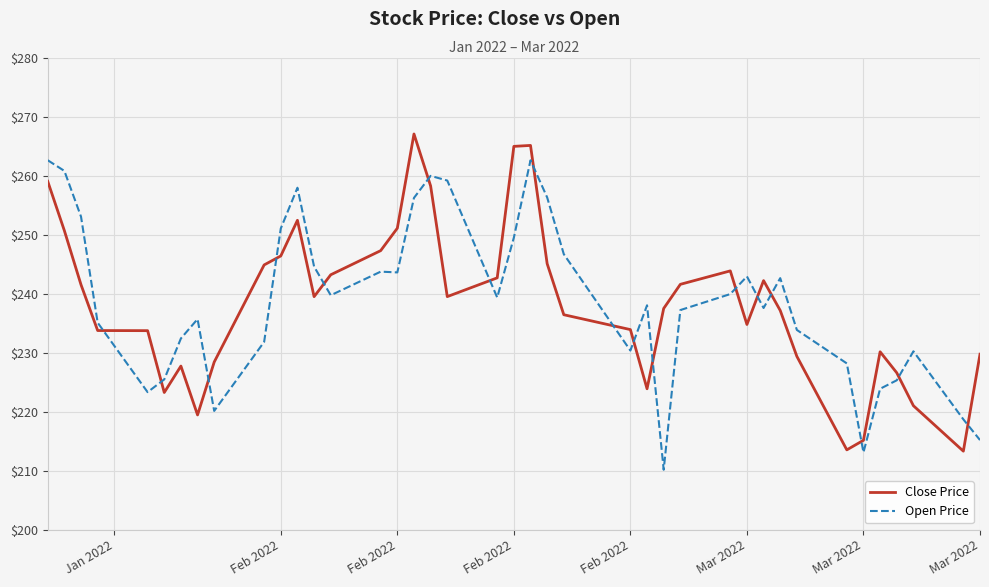

What is the greatest value displayed?

267.0